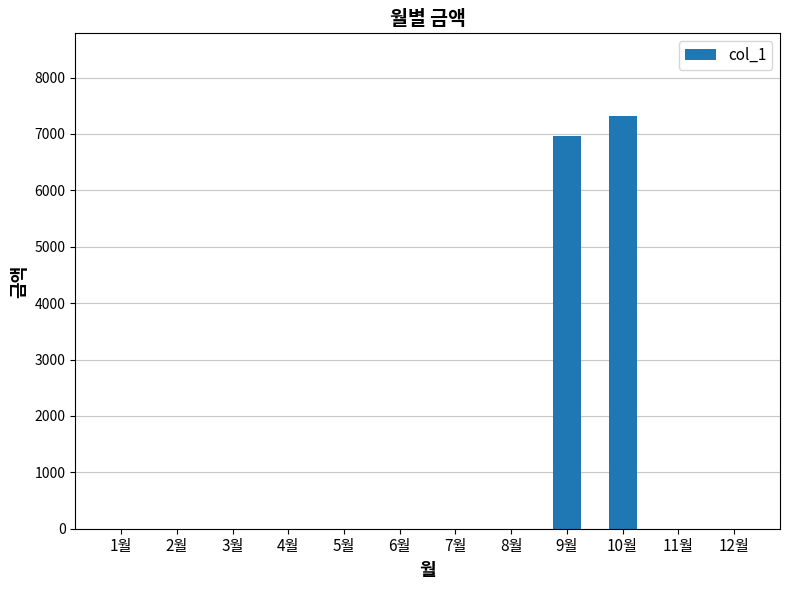

What is the greatest value displayed?

7320